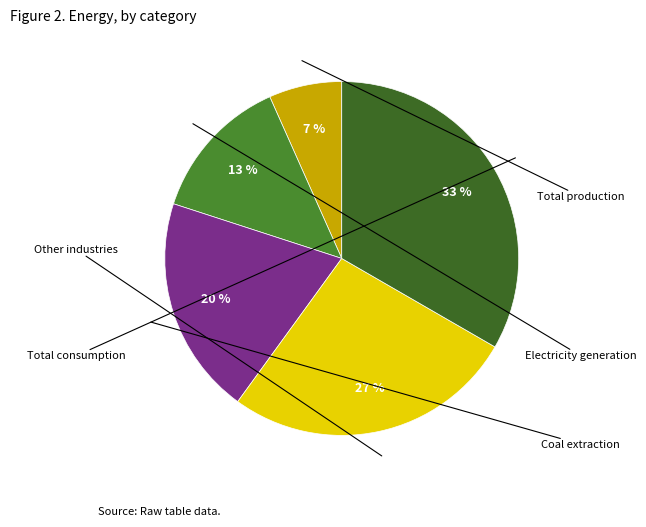

Which category has the biggest portion of the pie?

Total consumption